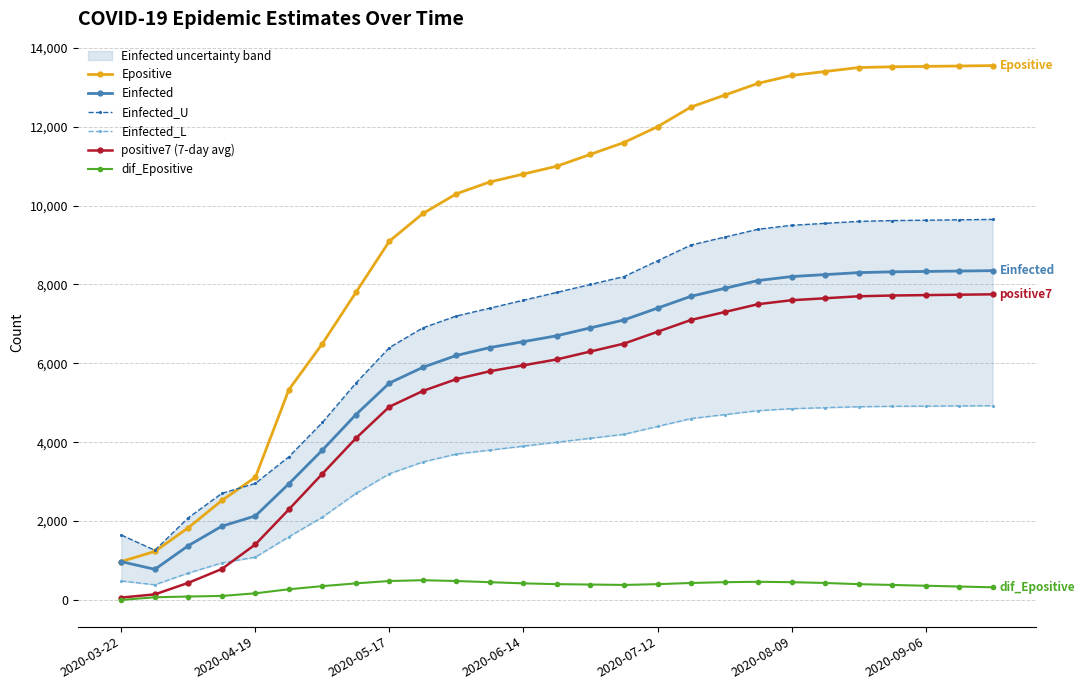

Rank the series at 17 from lowest to highest value.

dif_Epositive, Einfected_L, positive7 (7-day avg), Einfected, Einfected_U, Epositive